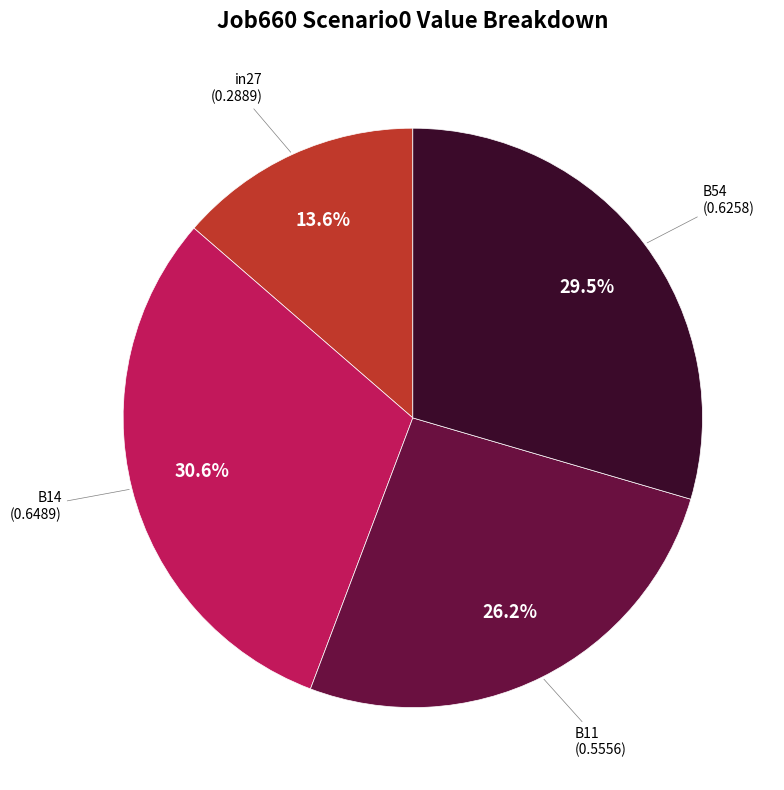

How many segments does this pie chart have?

4